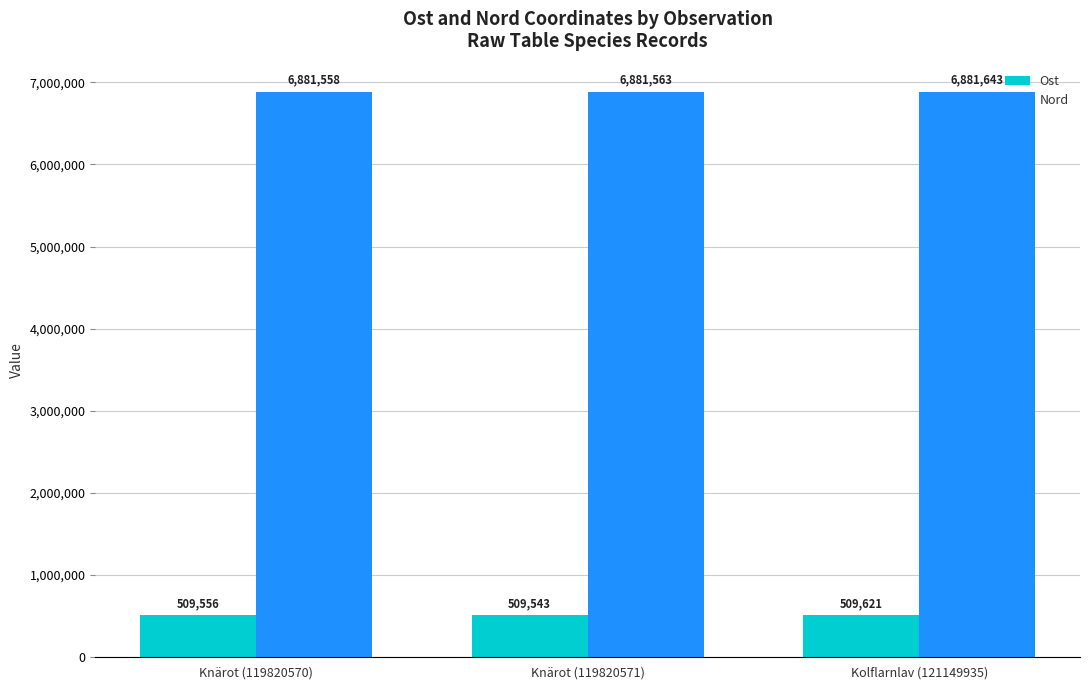

How many Ost values are between 509543 and 509621?

3